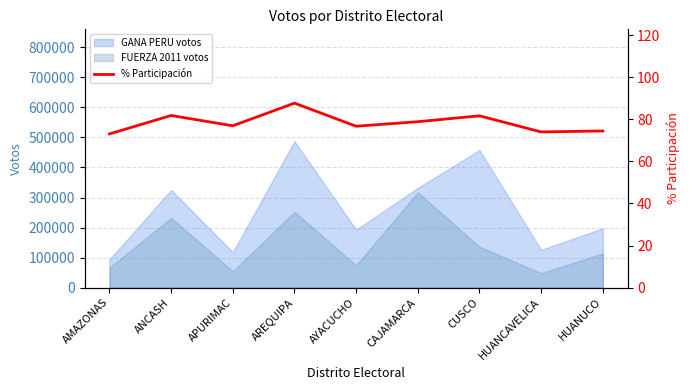

What is the lowest value of the GANA PERU votos series?

93845